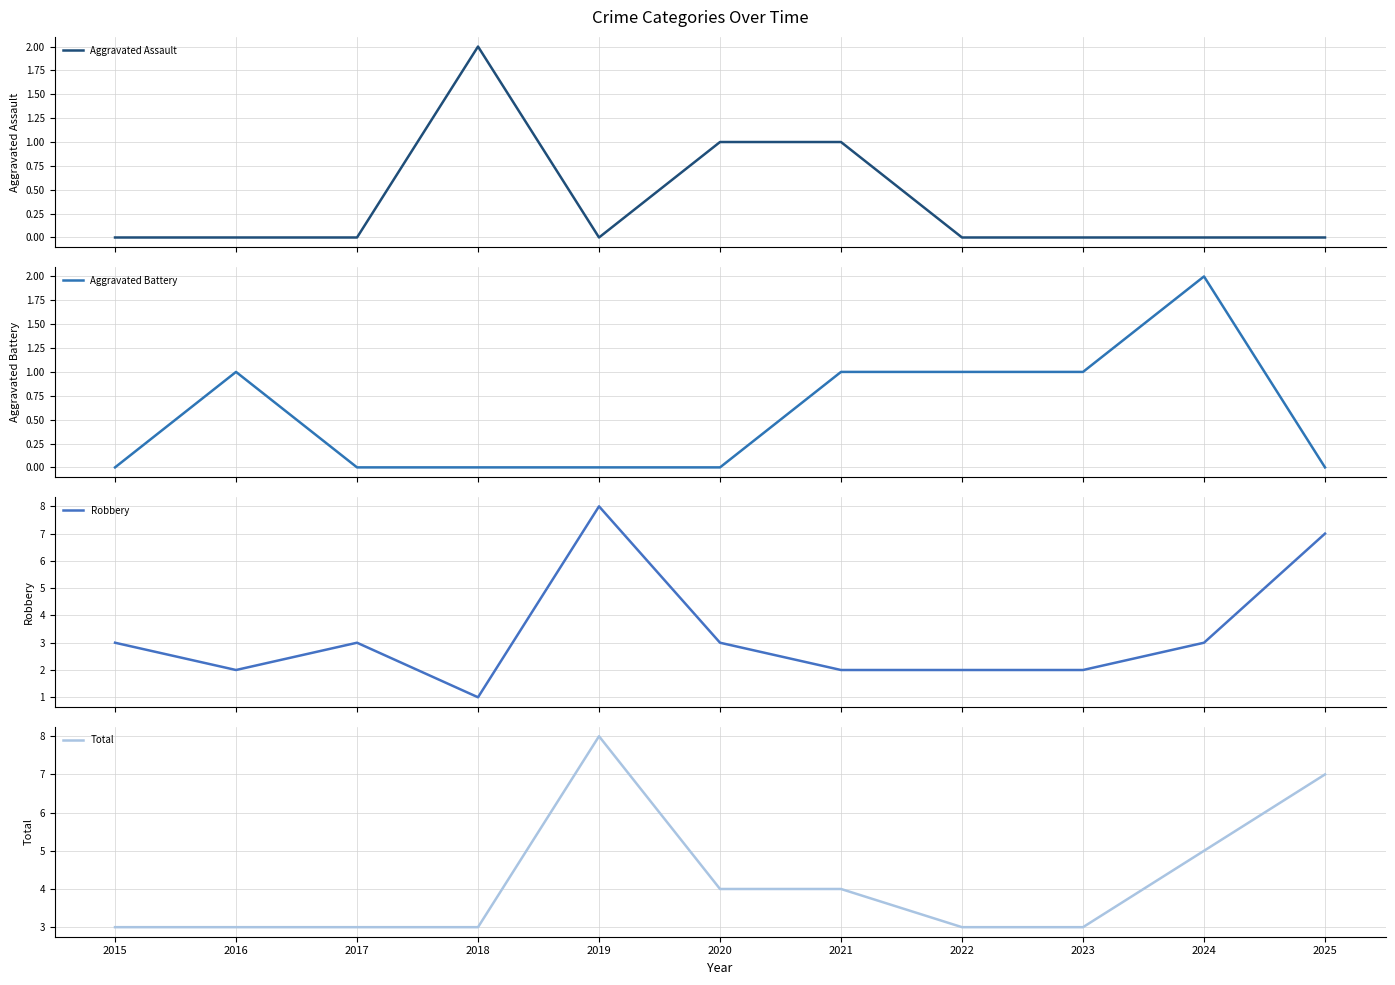

Reading right to left, list all the values displayed in this chart.

Aggravated Assault: 2025=0	2024=0	2023=0	2022=0	2021=1	2020=1	2019=0	2018=2	2017=0	2016=0	2015=0
Aggravated Battery: 2025=0	2024=2	2023=1	2022=1	2021=1	2020=0	2019=0	2018=0	2017=0	2016=1	2015=0
Robbery: 2025=7	2024=3	2023=2	2022=2	2021=2	2020=3	2019=8	2018=1	2017=3	2016=2	2015=3
Total: 2025=7	2024=5	2023=3	2022=3	2021=4	2020=4	2019=8	2018=3	2017=3	2016=3	2015=3